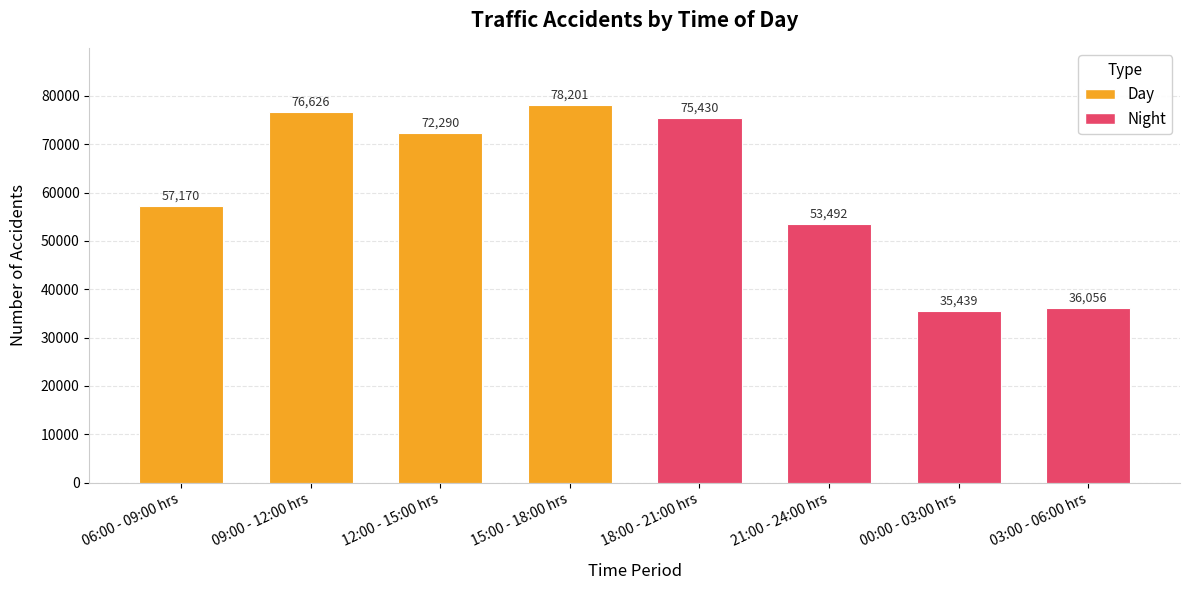

Which series has the largest total across all categories?

Day